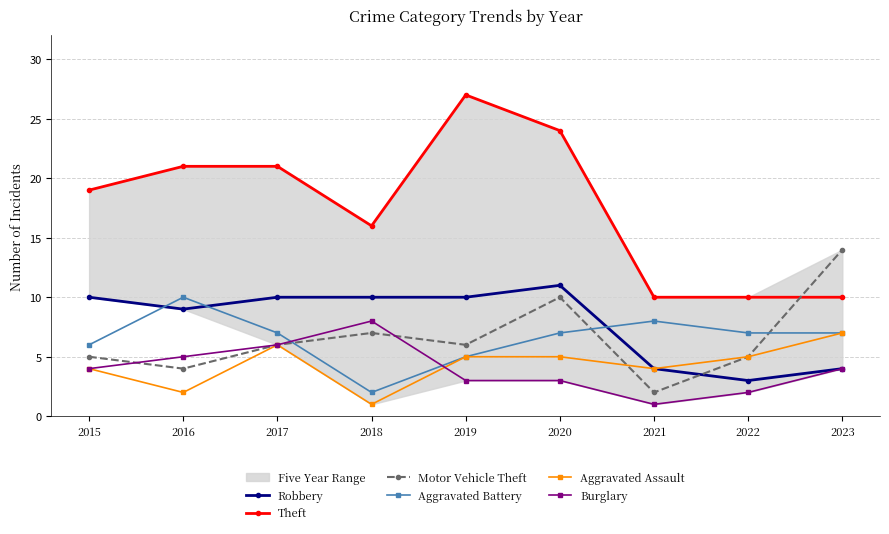

At which label does Aggravated Battery reach its minimum?

2018